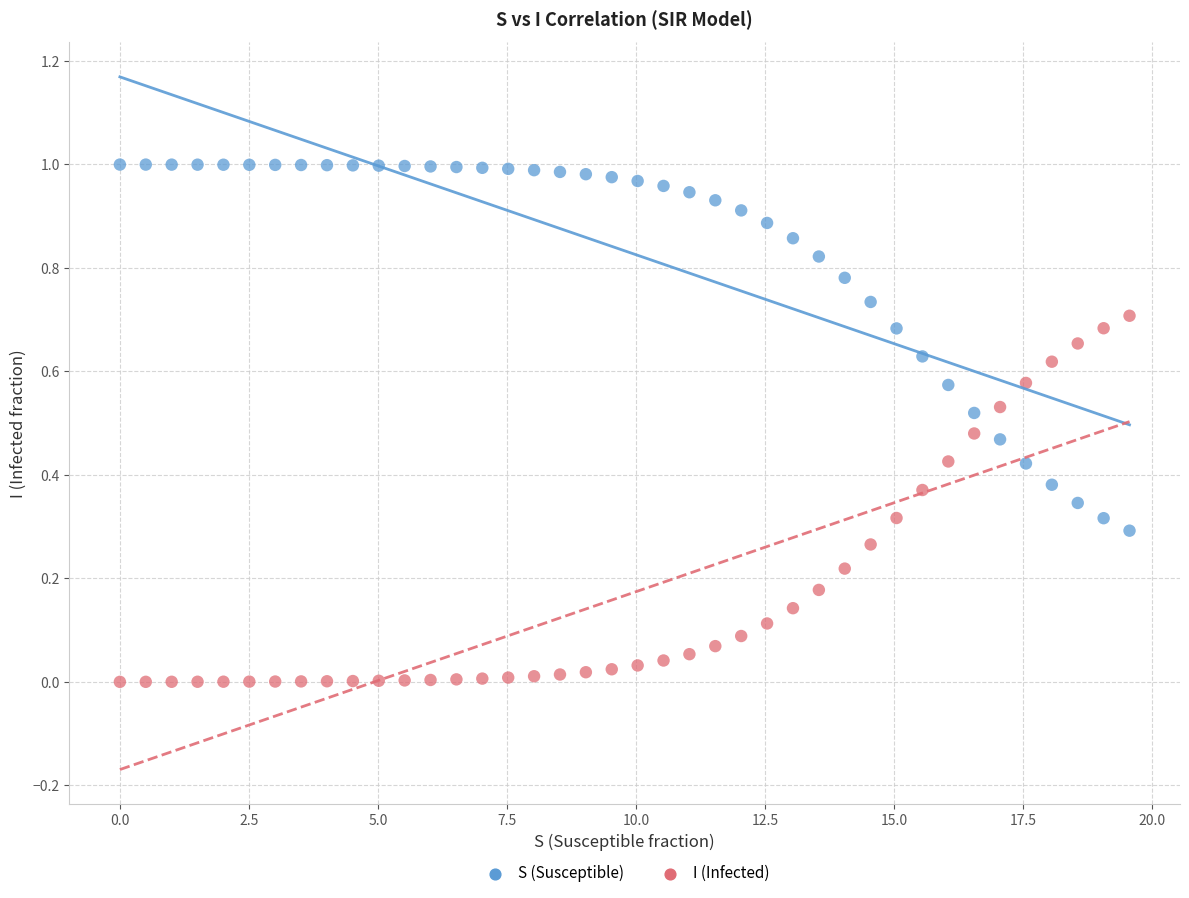

Which series reaches the minimum Y coordinate?

I (Infected)